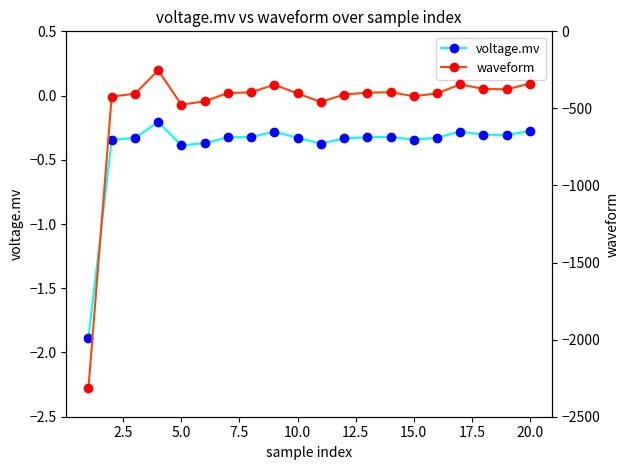

Between 7.5 and 15.0, which series saw the biggest shift?

waveform